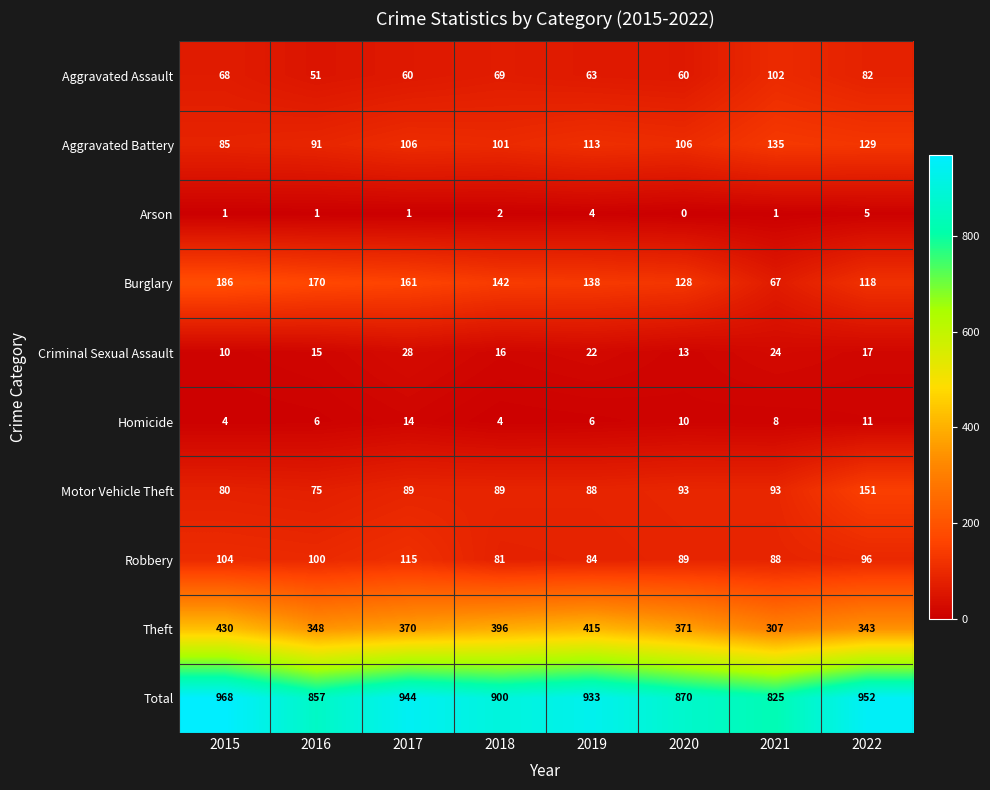

What is the spread (max minus min) of values at 2020?

870